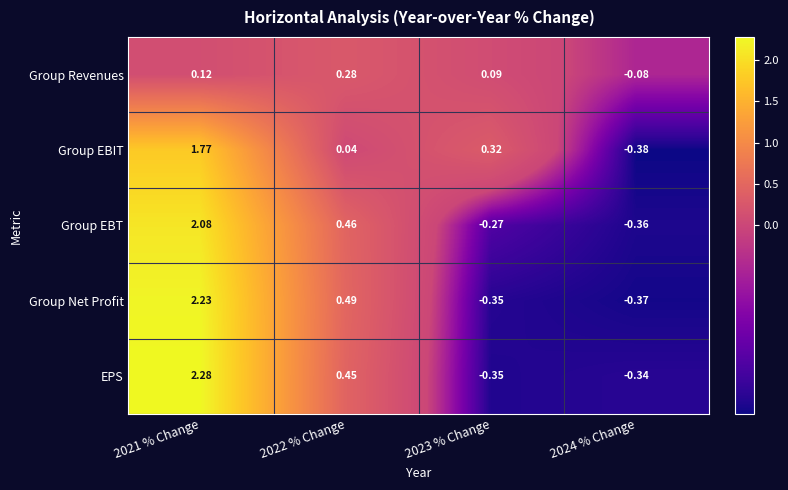

Which series changed the most between 2022 % Change and 2023 % Change?

Group Net Profit